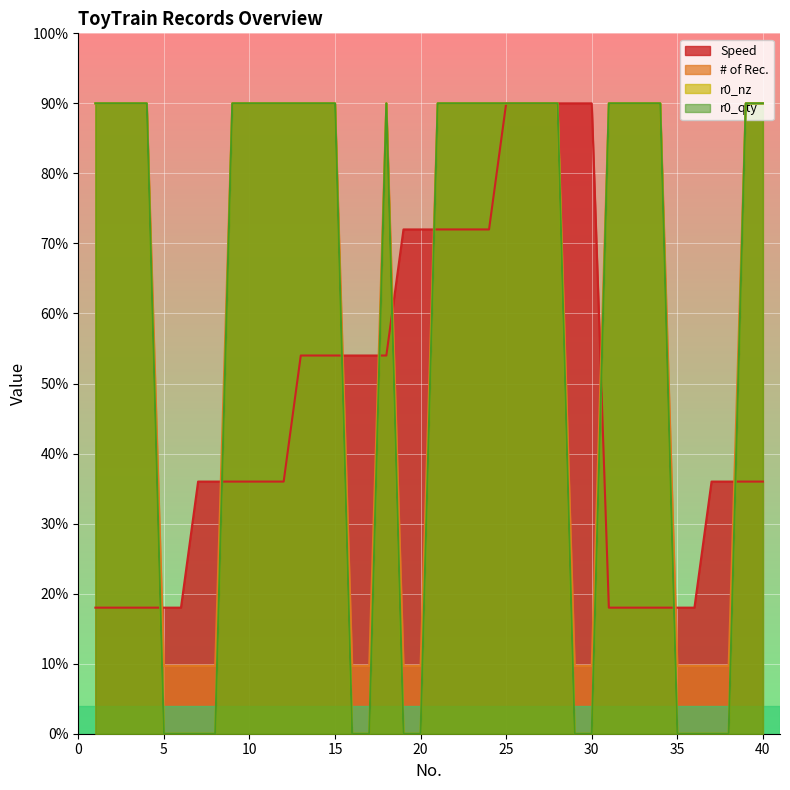

What is the value of the # of Rec. point at the 7th from the left?

9.7